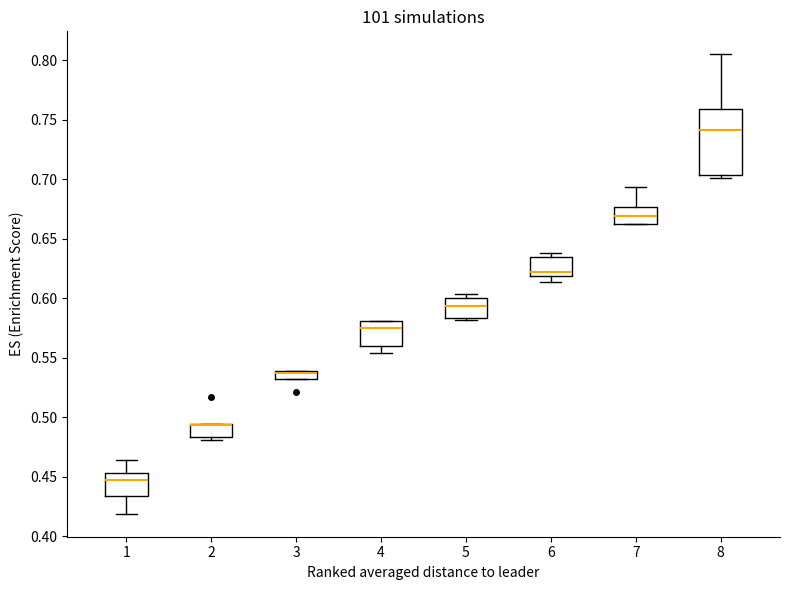

Where does the median line of the box at x = 5 sit on the y-axis? The values are not printed on the chart, so give them approximately, as read against the axis.

0.595